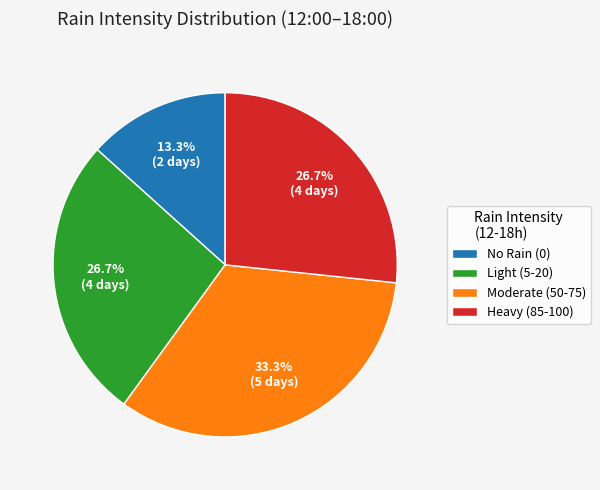

What percentage is NOT represented by Moderate (50-75)?

66.7%